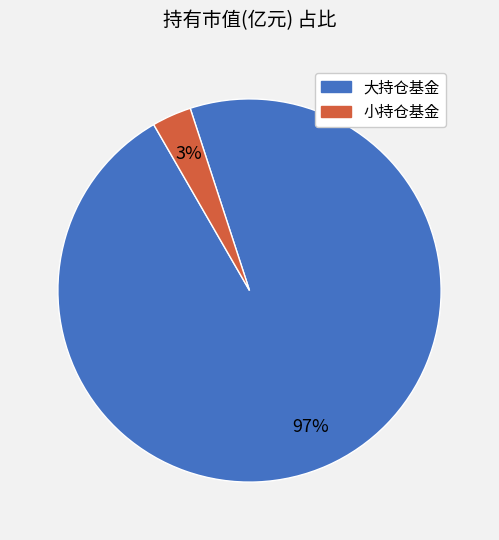

Does any single category account for the majority?

Yes